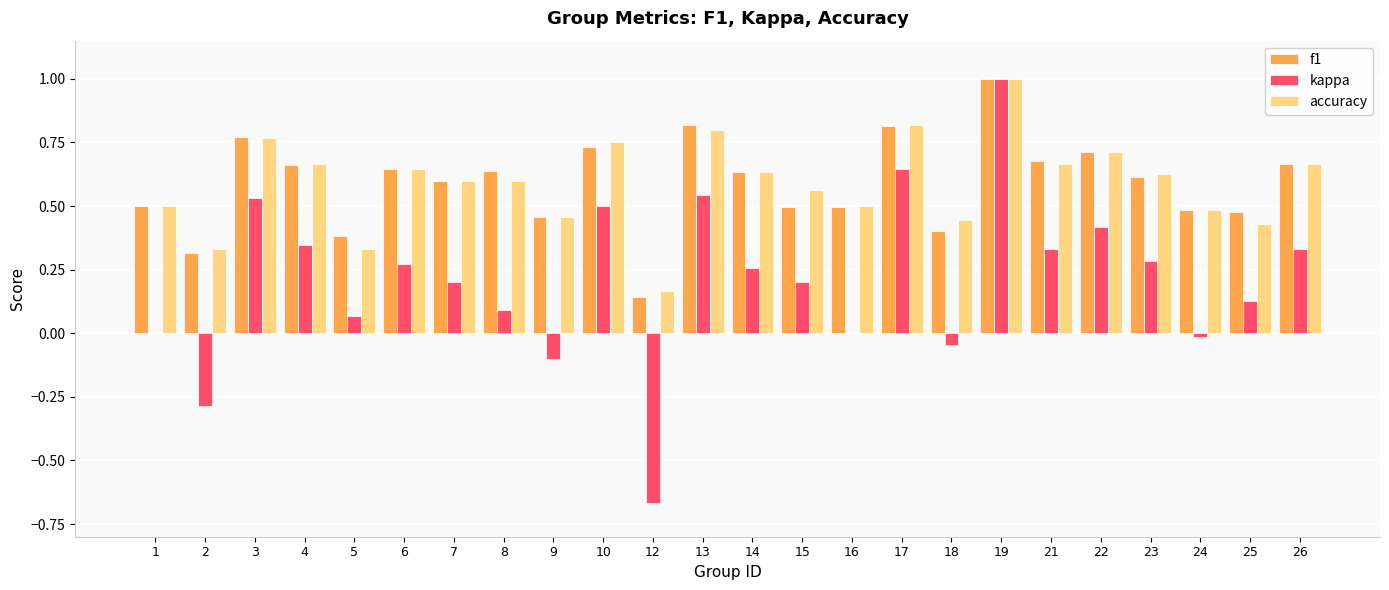

At which category is the sum across all series the highest?

19